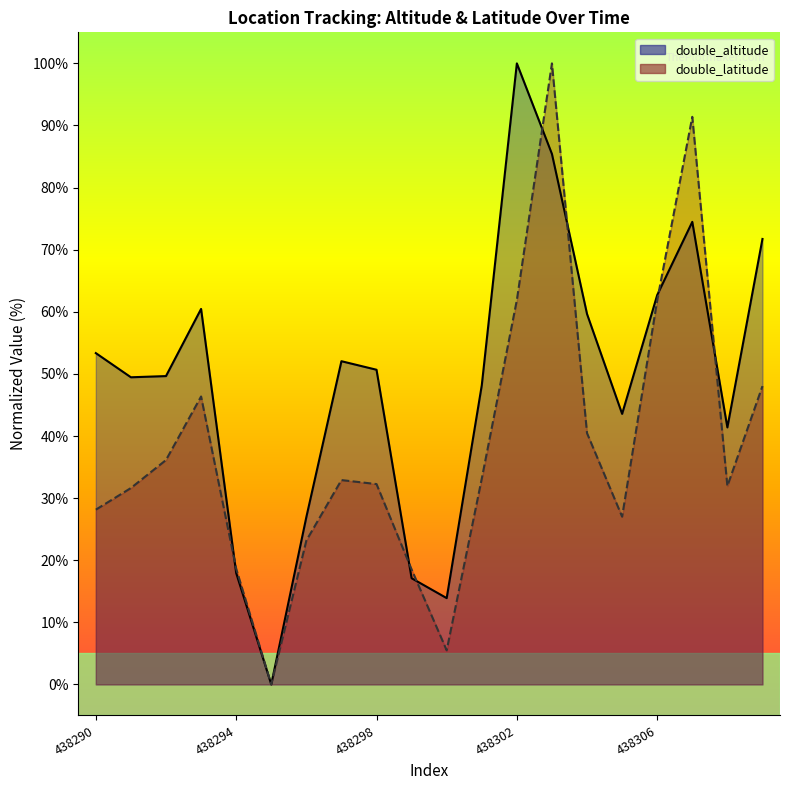

How many intersections are there between double_altitude and double_latitude?

7